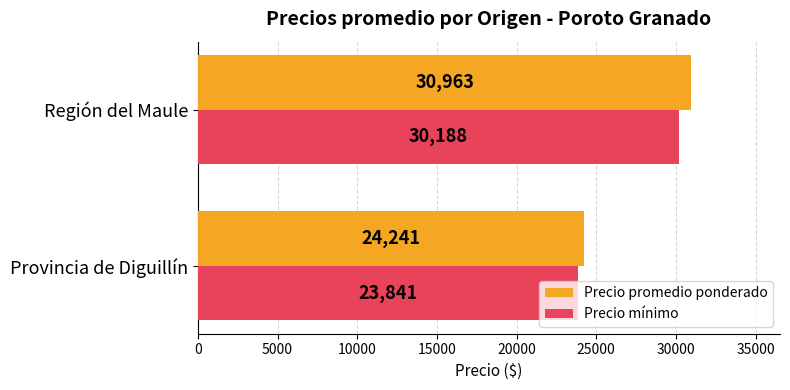

Is it true that Precio mínimo equals 46758.5 at Región del Maule?

False